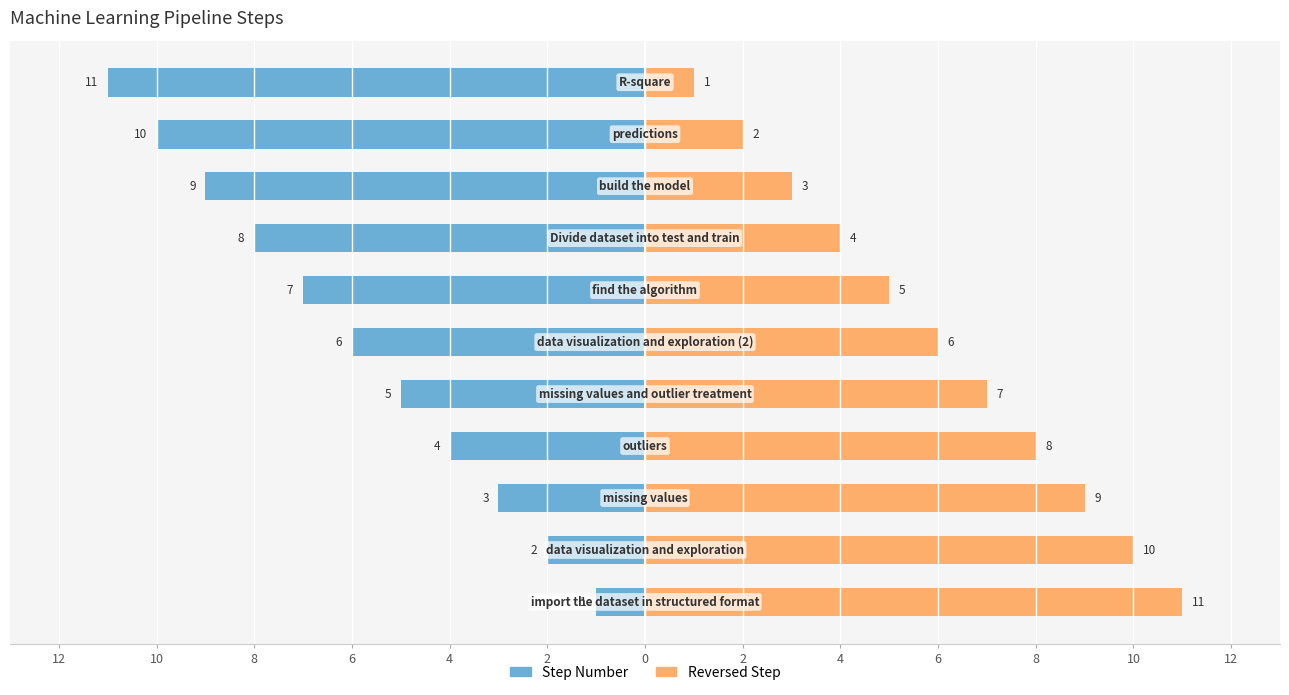

What is the sum of all Reversed Step values?

66